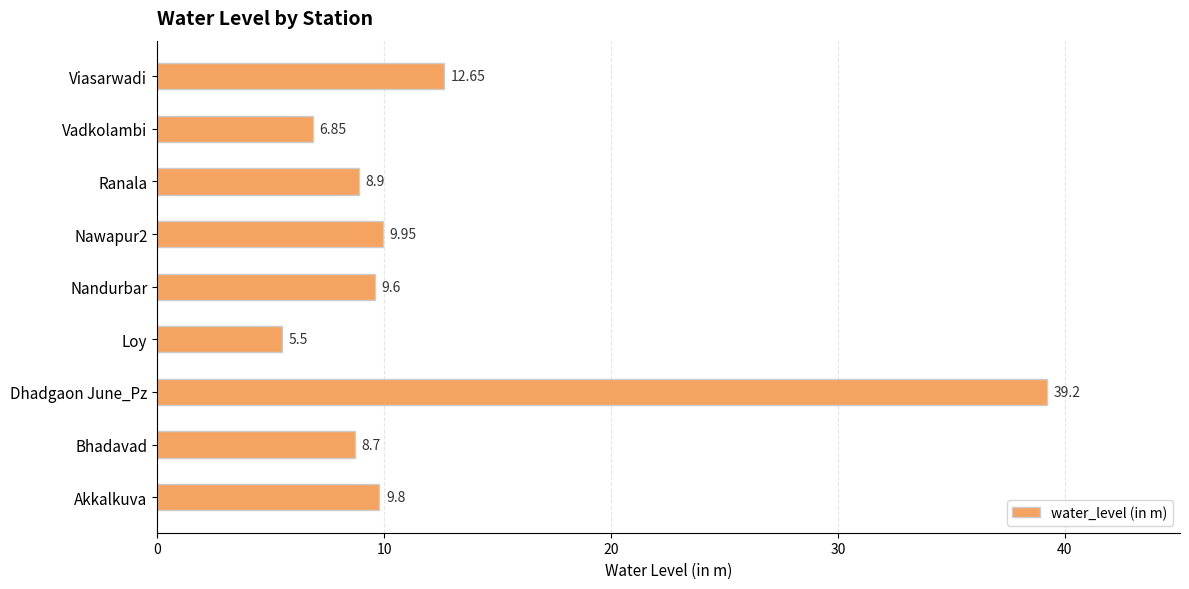

Approximately how many times larger is the value at Viasarwadi compared to Dhadgaon June_Pz?

0.3